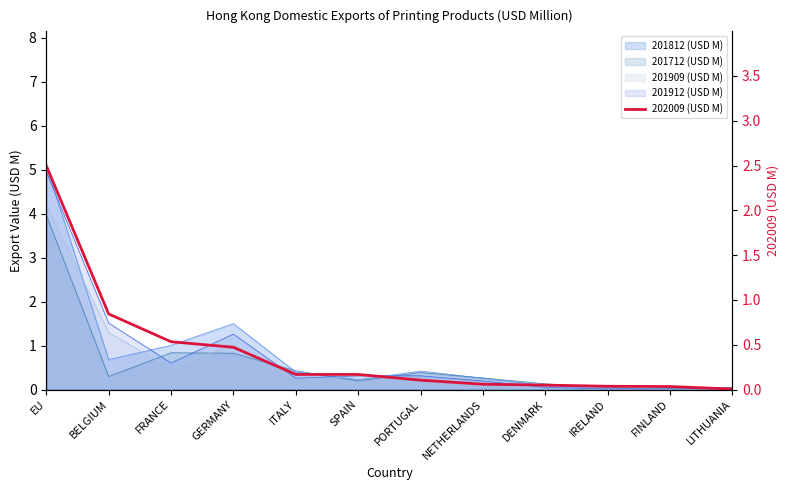

What is the value of the 6th point from the left?

0.2